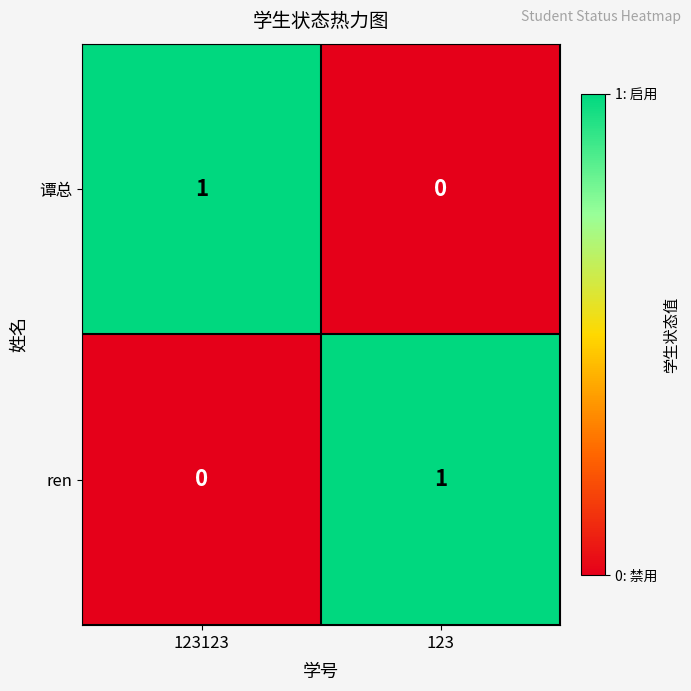

The 谭总 series shows 1 at 123123. True or false?

True